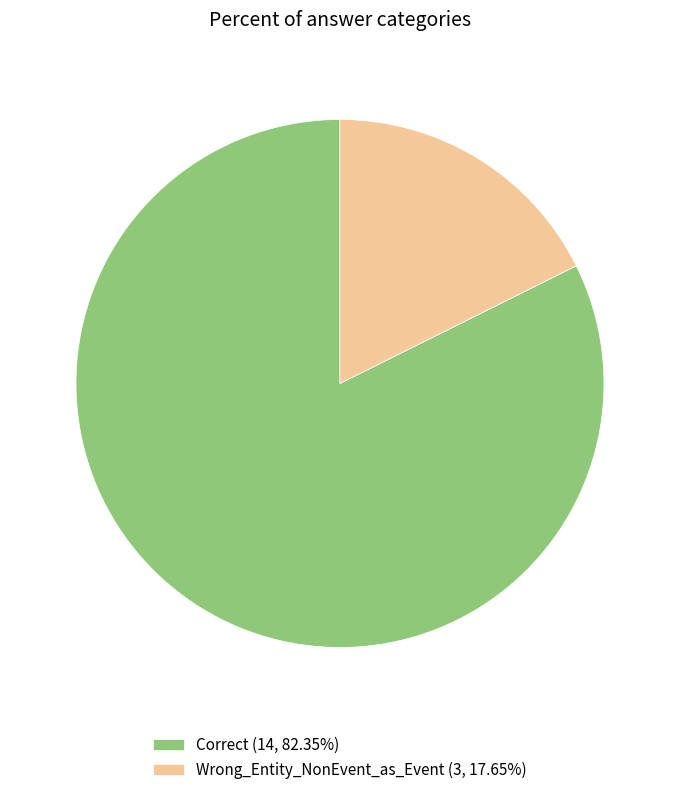

What is the ratio of the value at Correct to the value at Wrong_Entity_NonEvent_as_Event?

4.7